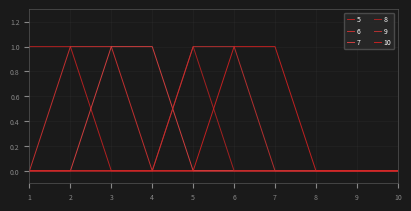

What are all the series names shown in the legend?

5, 6, 7, 8, 9, 10